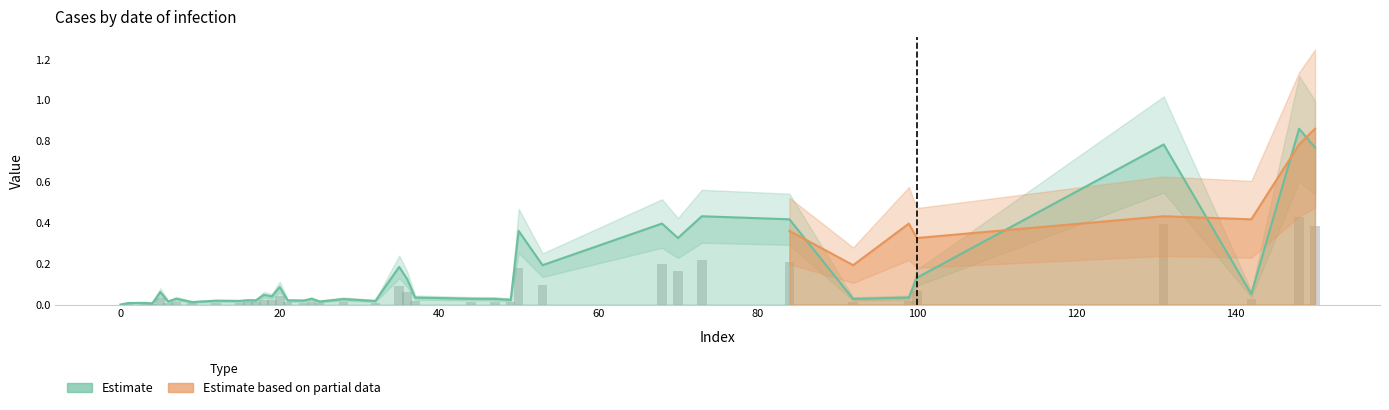

Reading left to right, list all the values displayed in this chart.

0=0.0	1=0.0	3=0.0	4=0.0	5=0.1	6=0.0	7=0.0	9=0.0	12=0.0	15=0.0	16=0.0	17=0.0	18=0.0	19=0.0	20=0.1	21=0.0	23=0.0	24=0.0	25=0.0	28=0.0	32=0.0	35=0.2	36=0.1	37=0.0	44=0.0	47=0.0	49=0.0	50=0.4	53=0.2	68=0.4	70=0.3	73=0.4	84=0.4	92=0.0	99=0.0	100=0.1	131=0.8	142=0.1	148=0.9	150=0.8